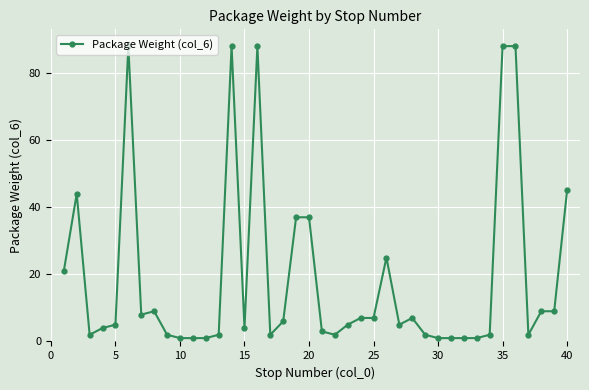

True or false: there are more than 2 points higher than both neighbors.

True